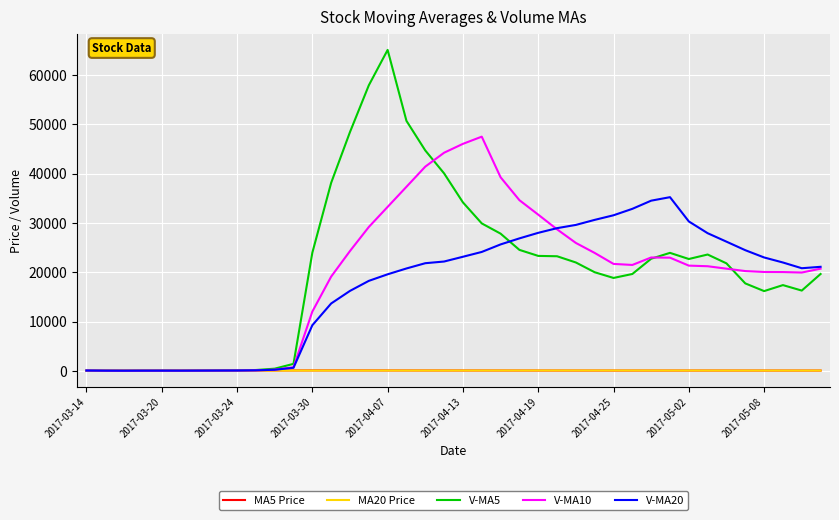

What are all the series names shown in the legend?

MA5 Price, MA20 Price, V-MA5, V-MA10, V-MA20